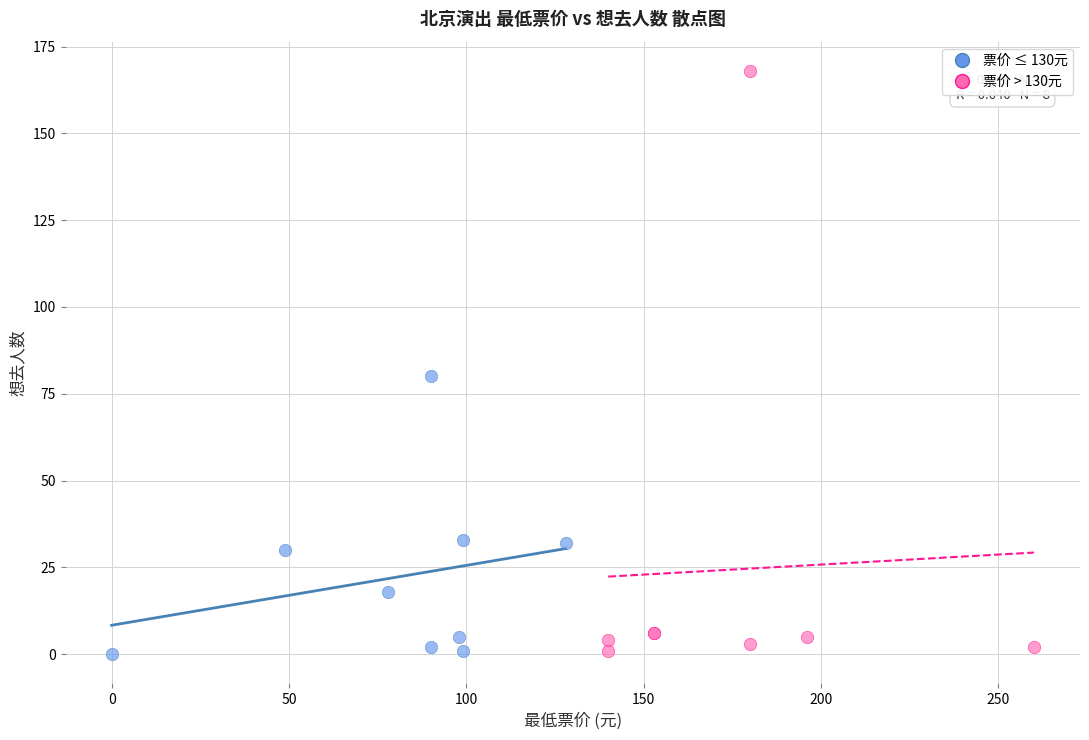

Which series reaches the maximum Y coordinate?

票价 > 130元